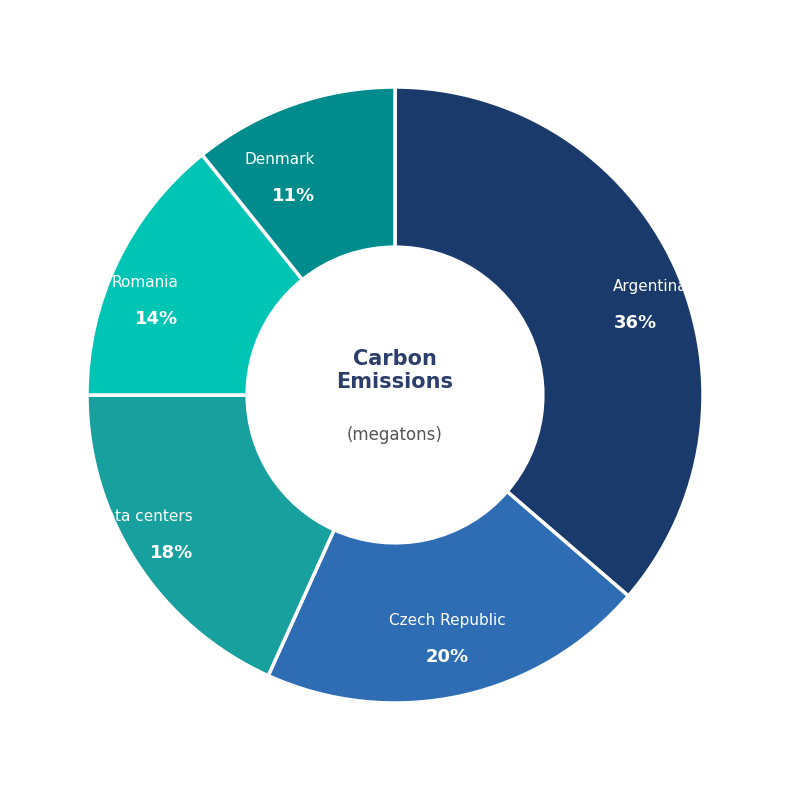

What is the smallest slice in the pie chart?

Denmark